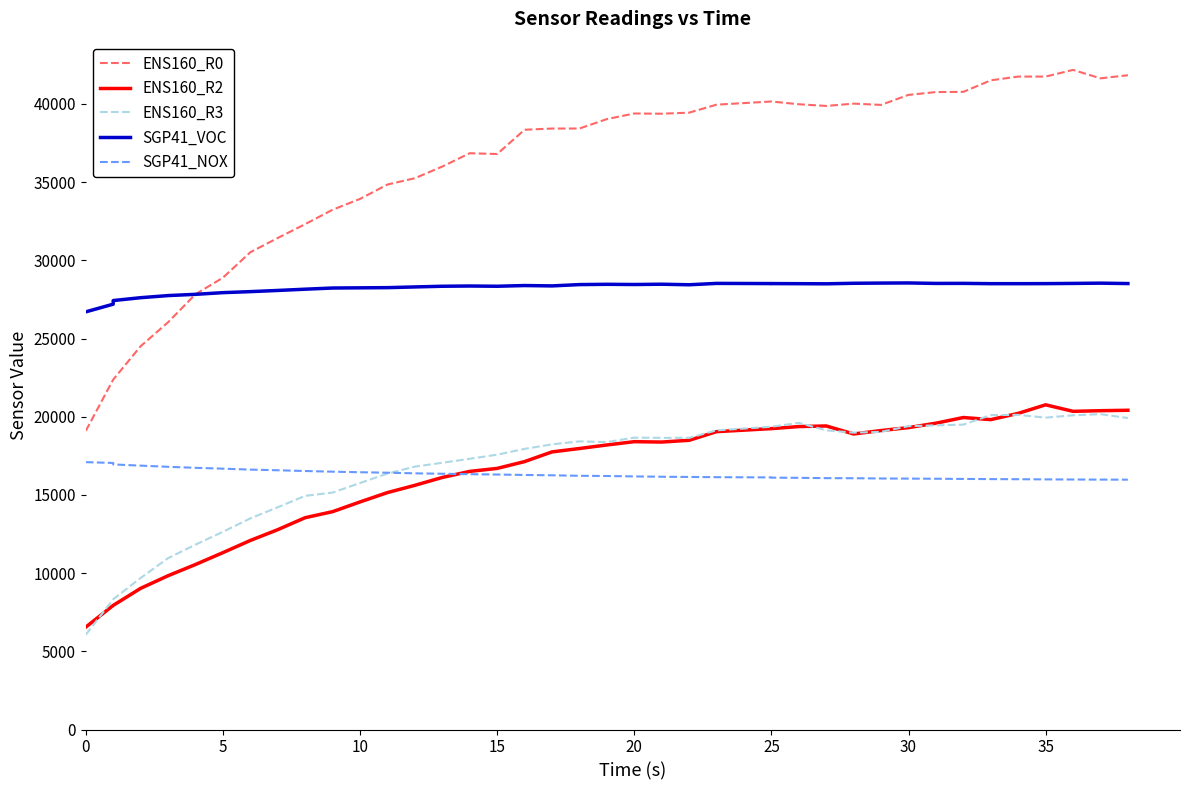

True or false: SGP41_VOC and SGP41_NOX intersect in this chart.

False